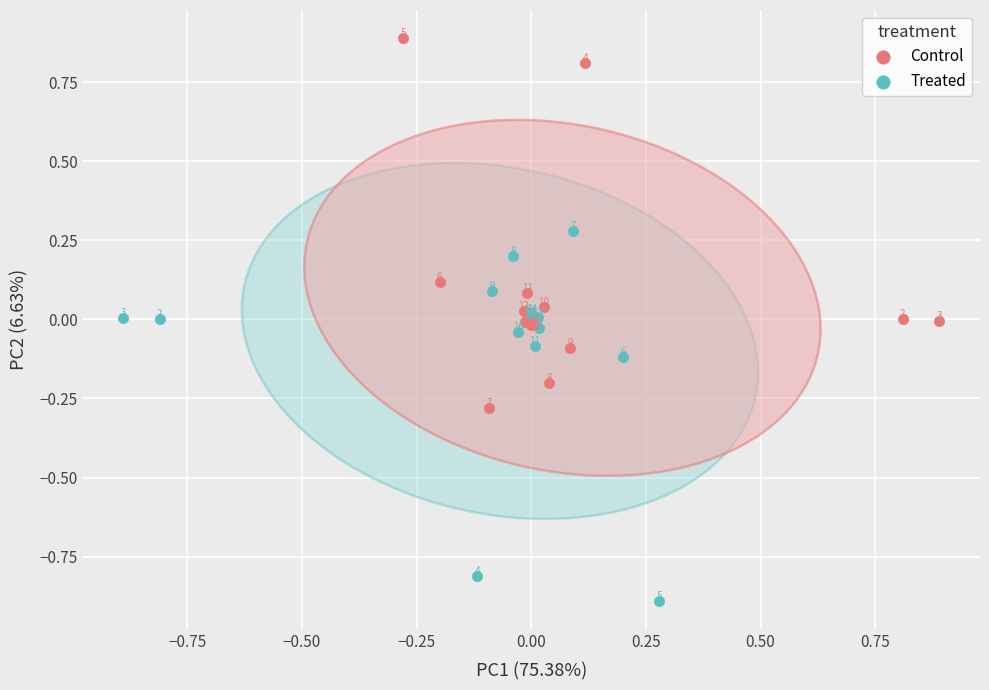

Which series reaches the maximum Y coordinate?

Control